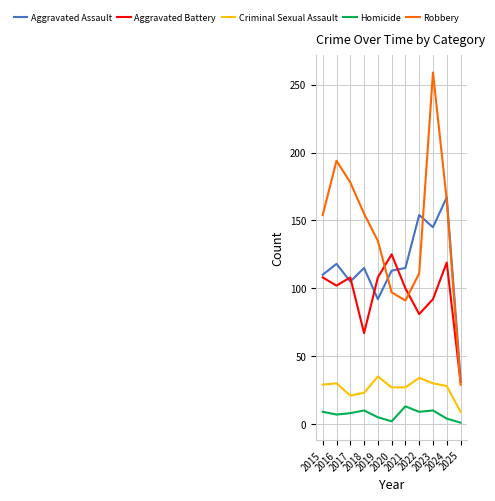

What value does the Robbery series have at 2017?

178